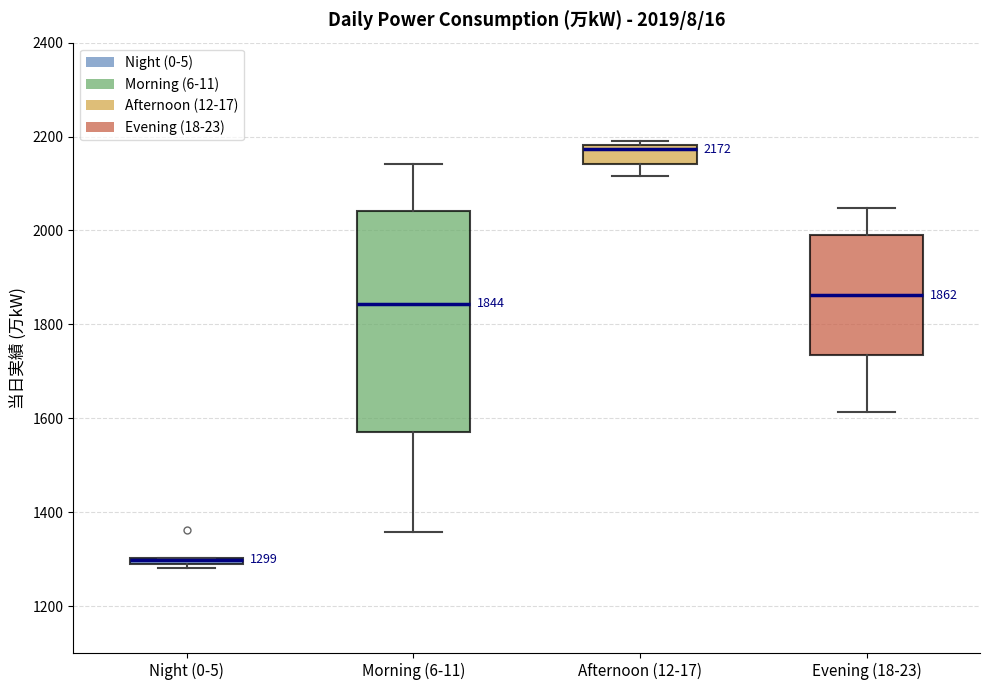

Comparing the boxes themselves (not the whiskers), which one is the tallest?

Morning (6-11)